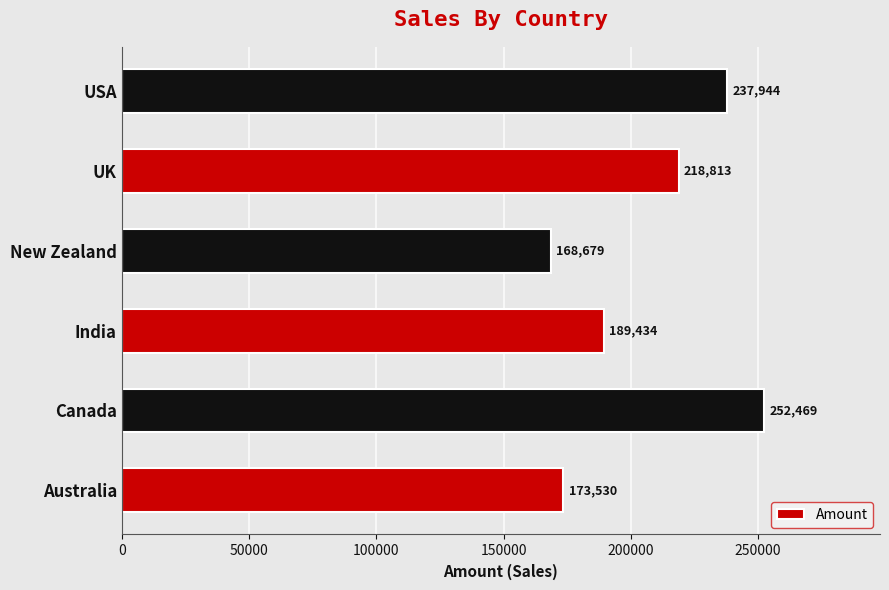

What is the sum of all values?

1240869